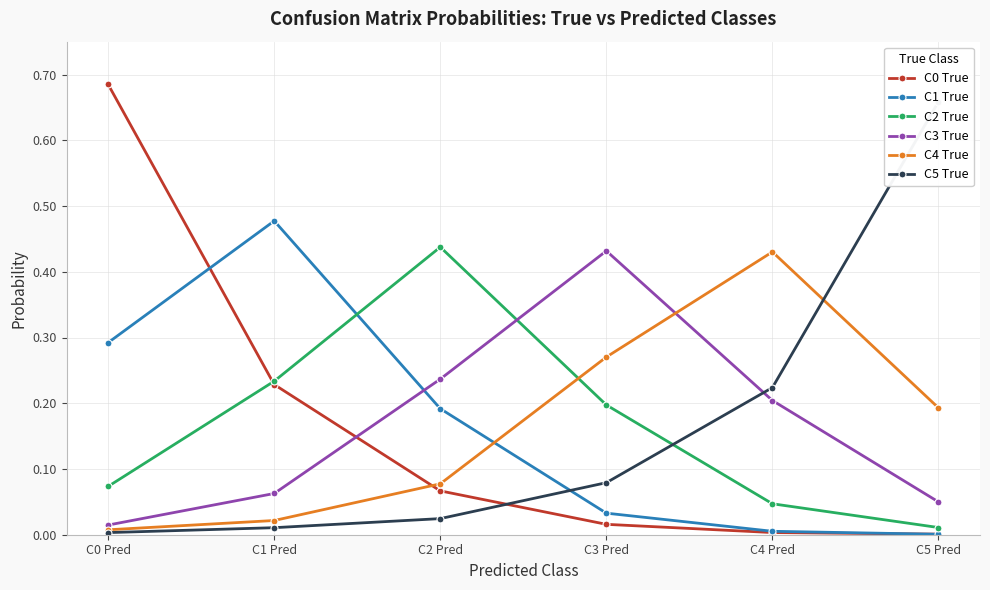

Between which two adjacent categories do C0 True and C3 True first intersect?

C1 Pred and C2 Pred